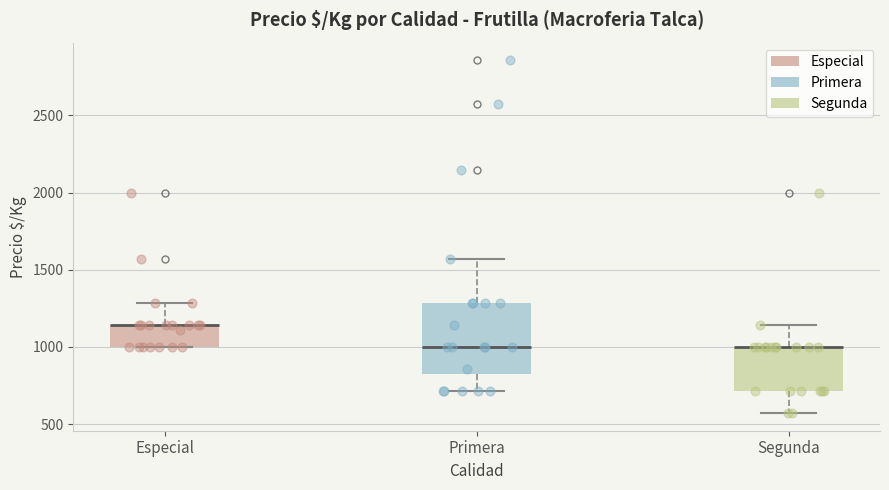

Reading left to right, transcribe this box plot: for each box, give where its median line is, the range the box spans, and where its two whiskers end, as read against the y-axis. The values are not printed on the chart, so give them approximately, as read against the axis.

Especial: median 1150 (drawn on the box's upper edge), box 1000 to 1150, whiskers 1000 to 1300
Primera: median 1000, box 800 to 1300, whiskers 700 to 1550
Segunda: median 1000 (drawn on the box's upper edge), box 700 to 1000, whiskers 550 to 1150